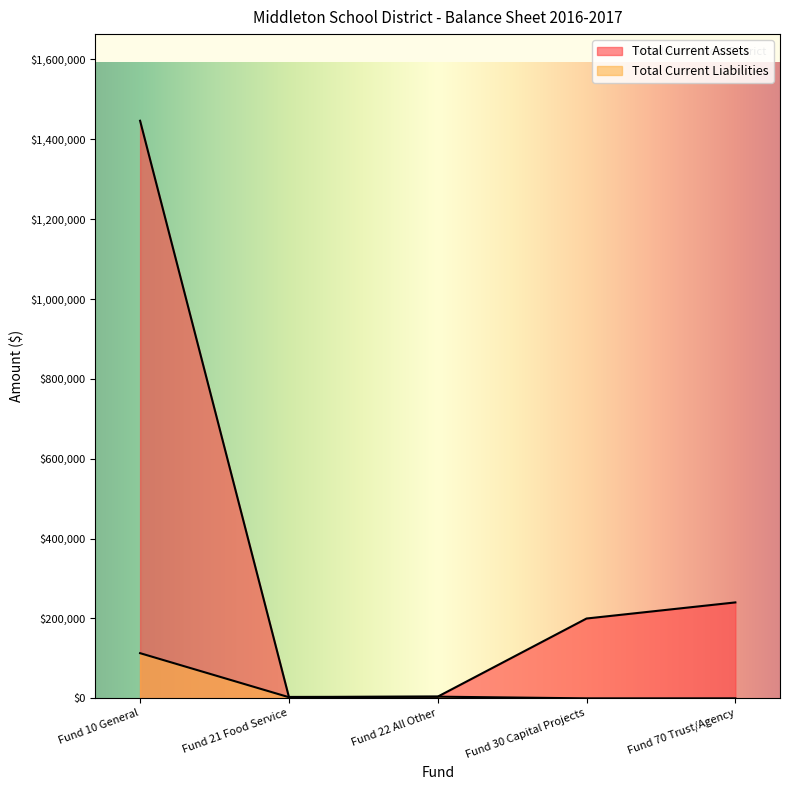

True or false: Total Current Assets has a value of 359752.2 at Fund 70 Trust/Agency.

False